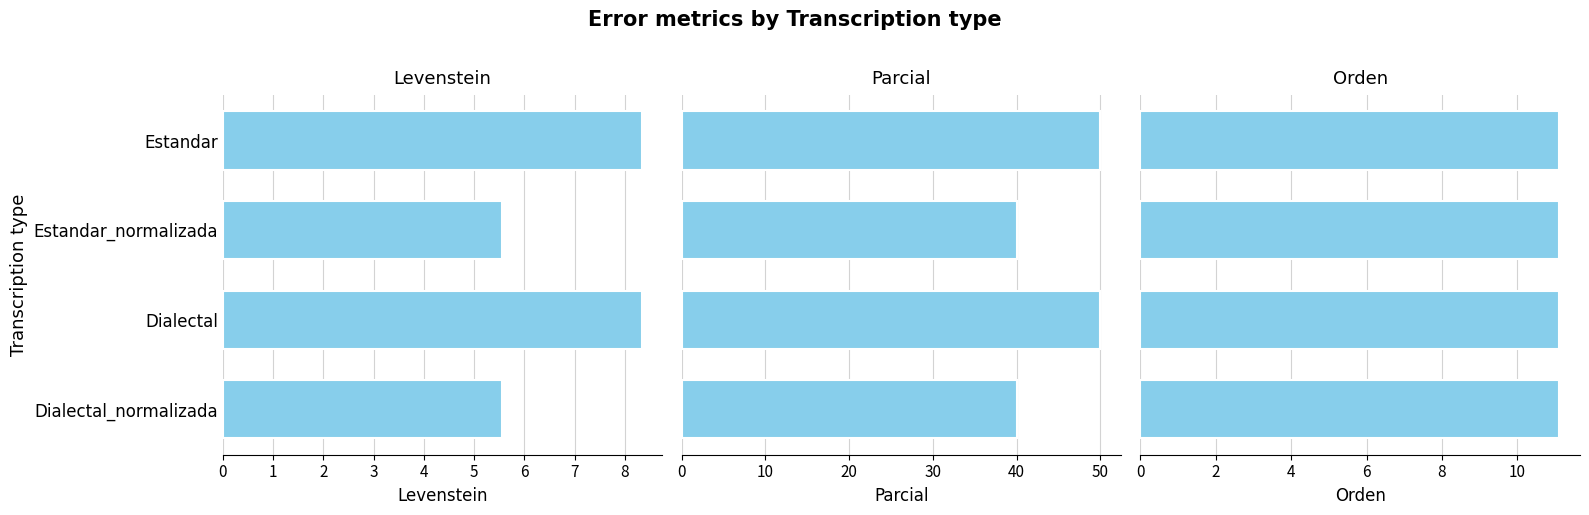

How many data points does each series have?

4